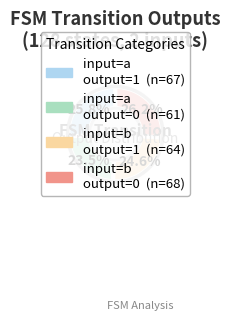

Is there a majority slice in this chart?

No